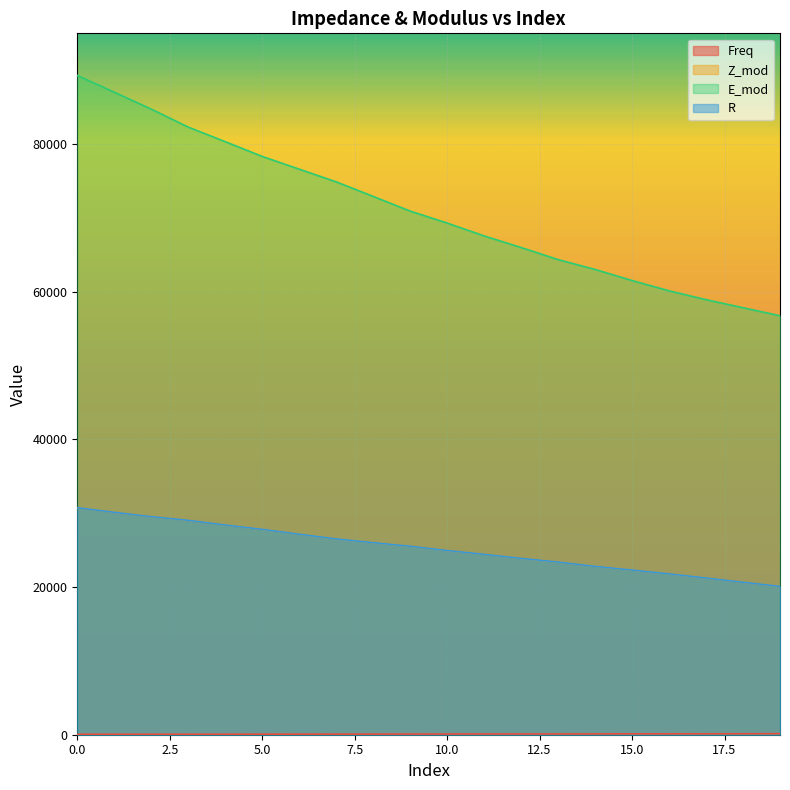

True or false: E_mod has a value of 45538.8 at 11.

False